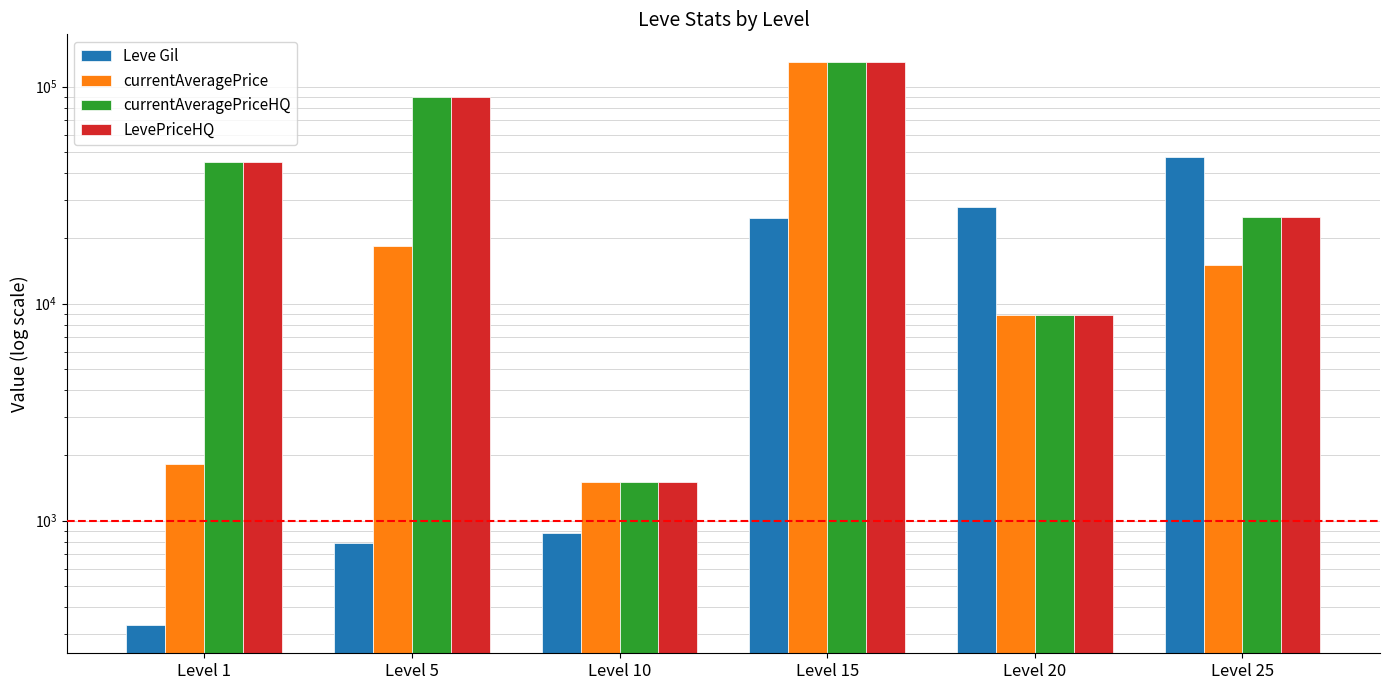

Rank the series at Level 25 from lowest to highest value.

currentAveragePrice, currentAveragePriceHQ, LevePriceHQ, Leve Gil